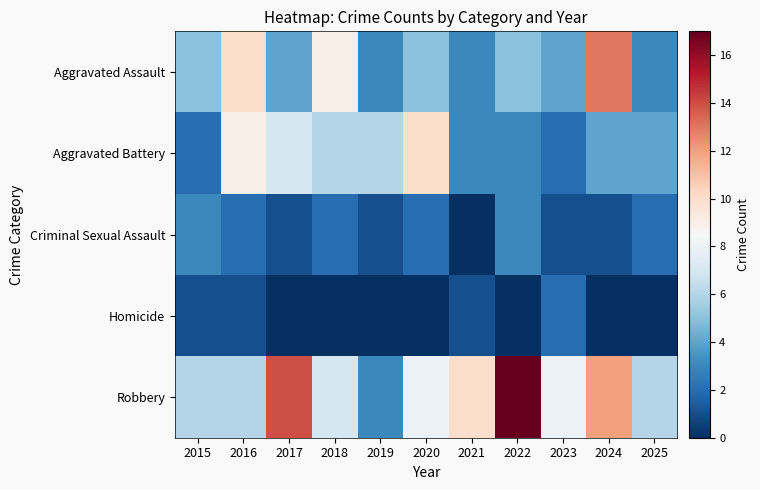

Reading left to right, transcribe all the data shown in this chart.

Aggravated Assault: 2015=5	2016=10	2017=4	2018=9	2019=3	2020=5	2021=3	2022=5	2023=4	2024=13	2025=3
Aggravated Battery: 2015=2	2016=9	2017=7	2018=6	2019=6	2020=10	2021=3	2022=3	2023=2	2024=4	2025=4
Criminal Sexual Assault: 2015=3	2016=2	2017=1	2018=2	2019=1	2020=2	2021=0	2022=3	2023=1	2024=1	2025=2
Homicide: 2015=1	2016=1	2017=0	2018=0	2019=0	2020=0	2021=1	2022=0	2023=2	2024=0	2025=0
Robbery: 2015=6	2016=6	2017=14	2018=7	2019=3	2020=8	2021=10	2022=17	2023=8	2024=12	2025=6